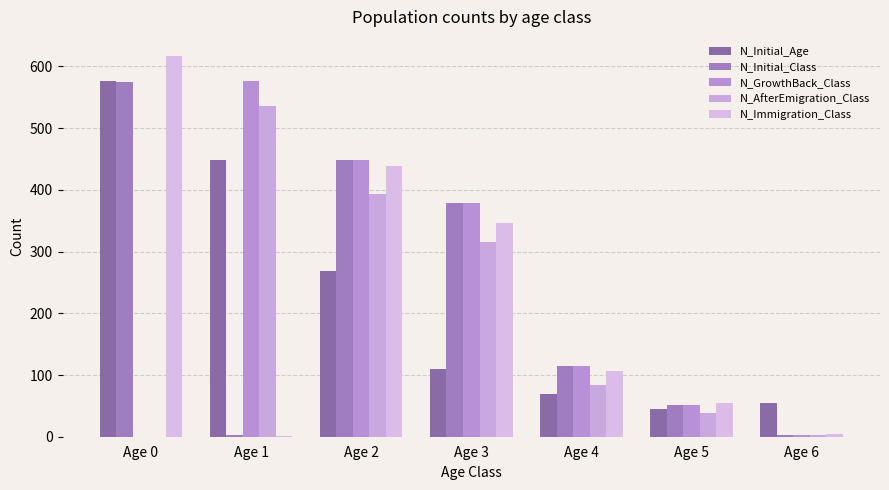

Is it true that N_Initial_Age equals 54 at Age 6?

True